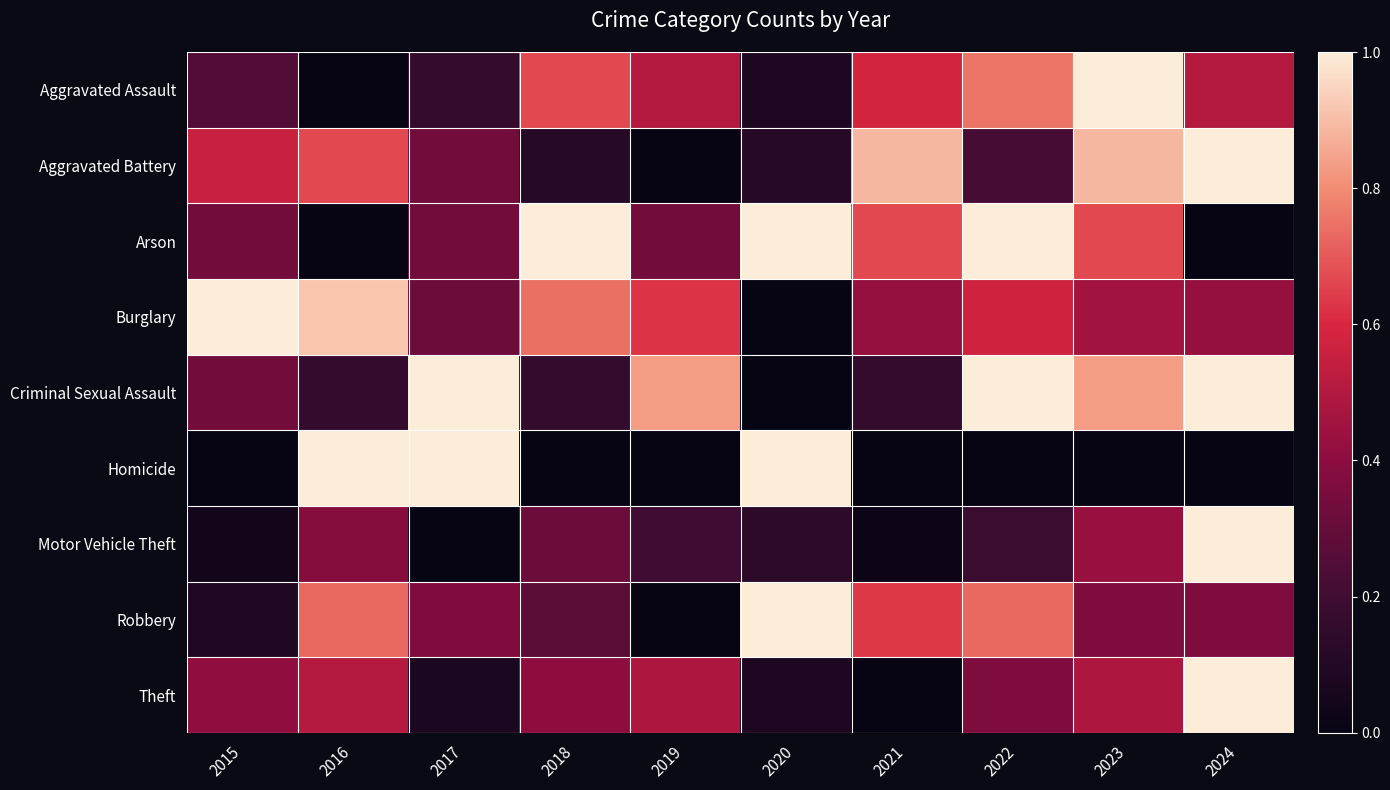

At which category is the sum across all series the highest?

2024